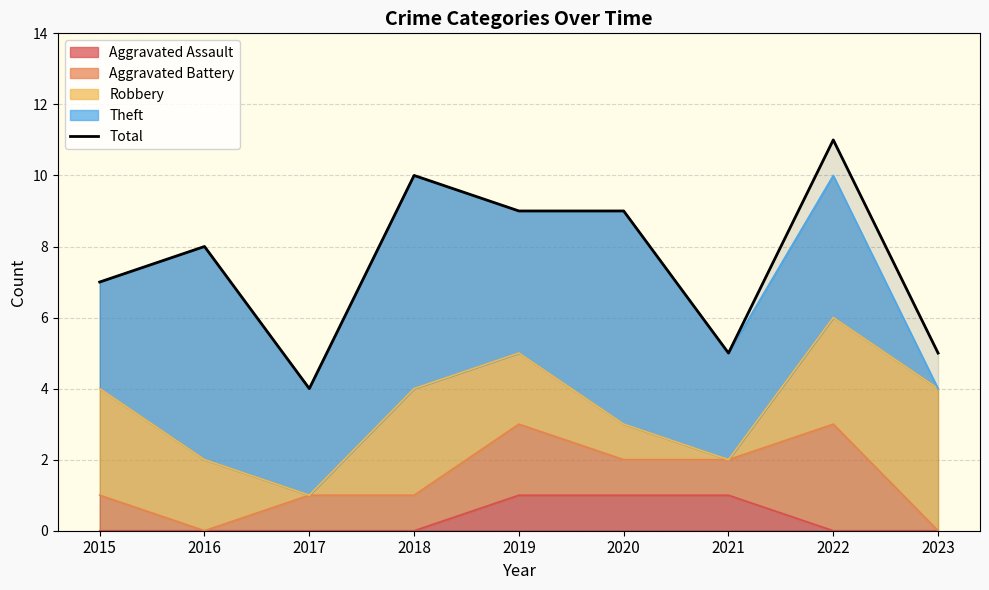

What is the difference between the values at 2020 and 2017?

5